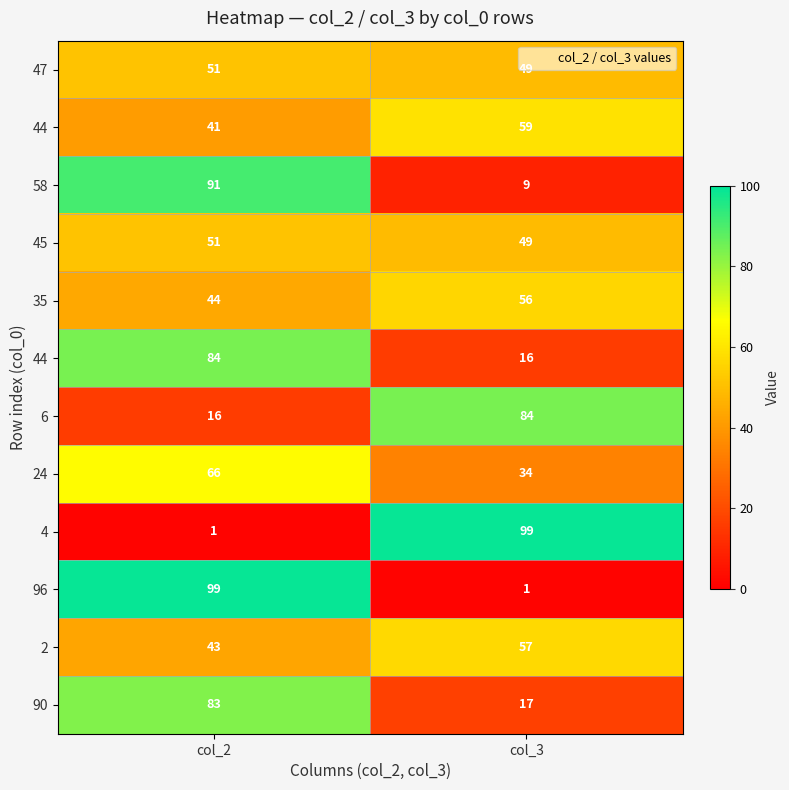

Between col_2 and col_3, which is larger?

col_2